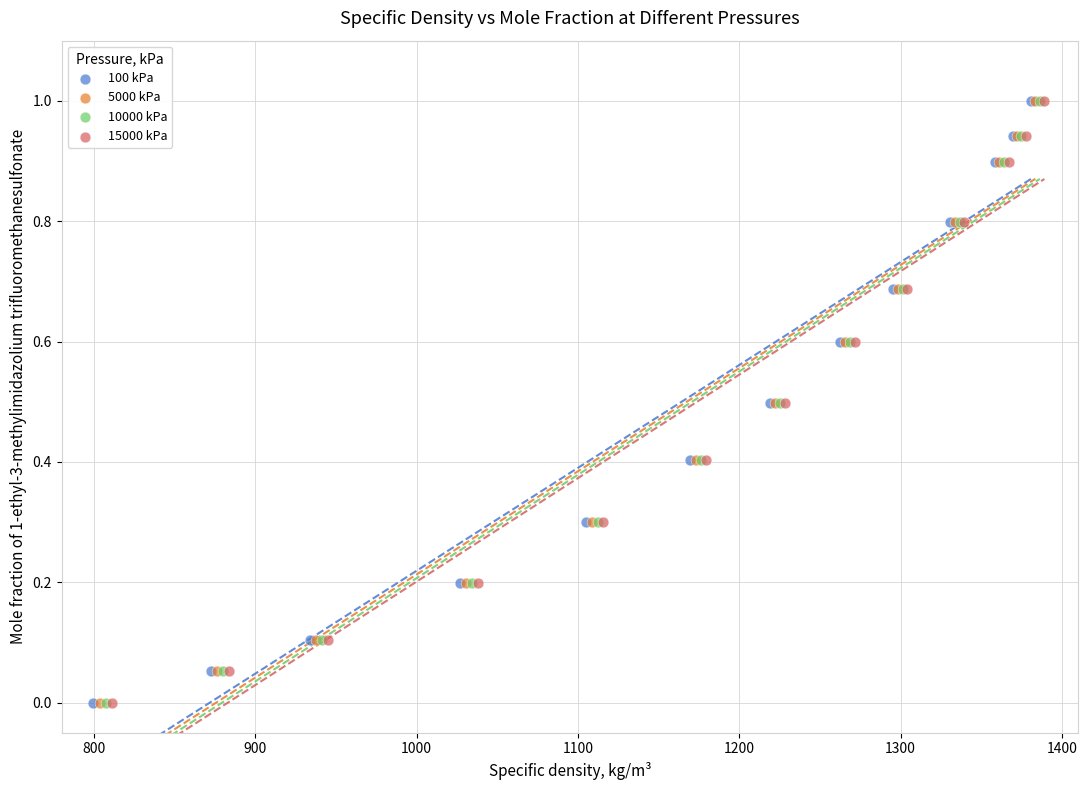

What are all the series names shown in the legend?

100 kPa, 5000 kPa, 10000 kPa, 15000 kPa